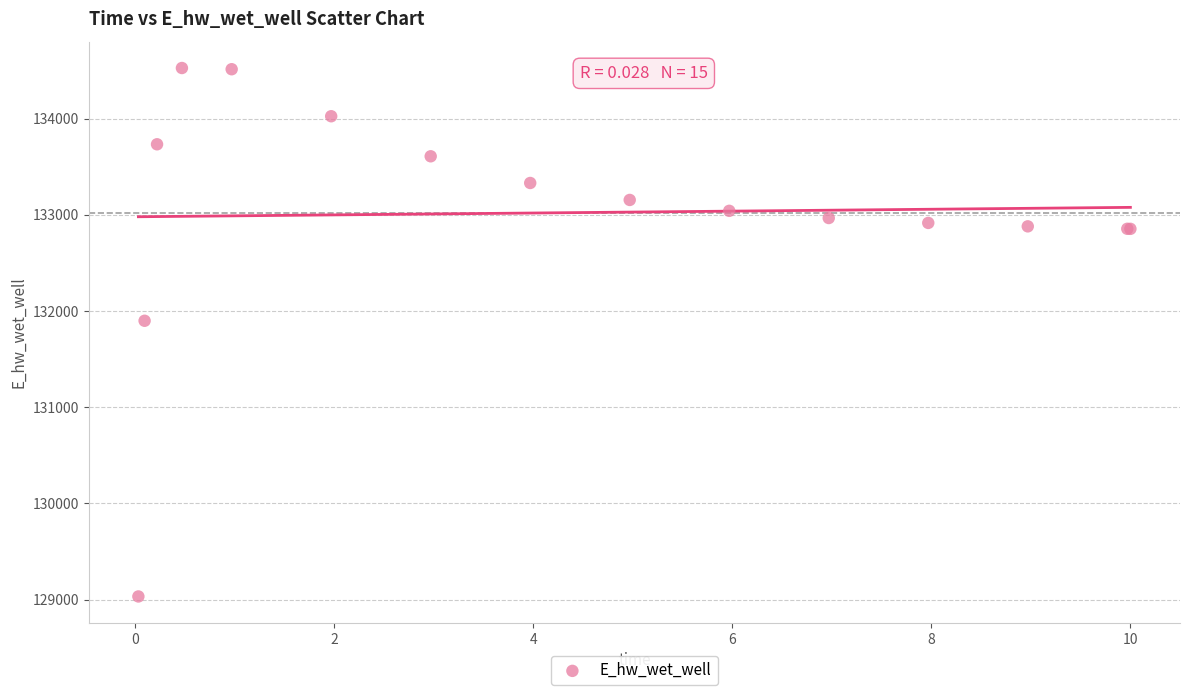

What Y value in the scatter plot is closest to 131779?

131898.8